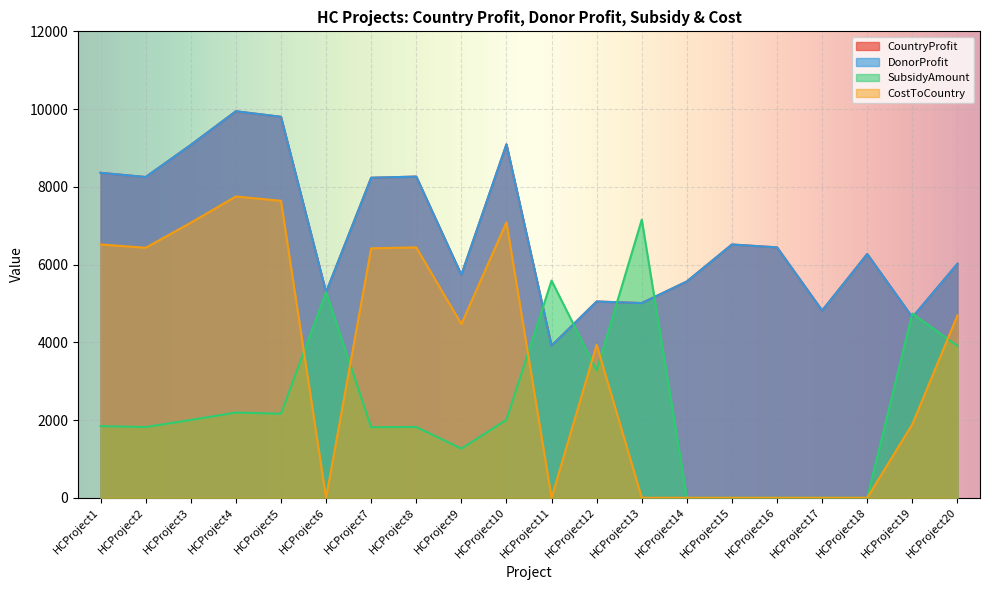

True or false: CountryProfit and DonorProfit intersect in this chart.

False